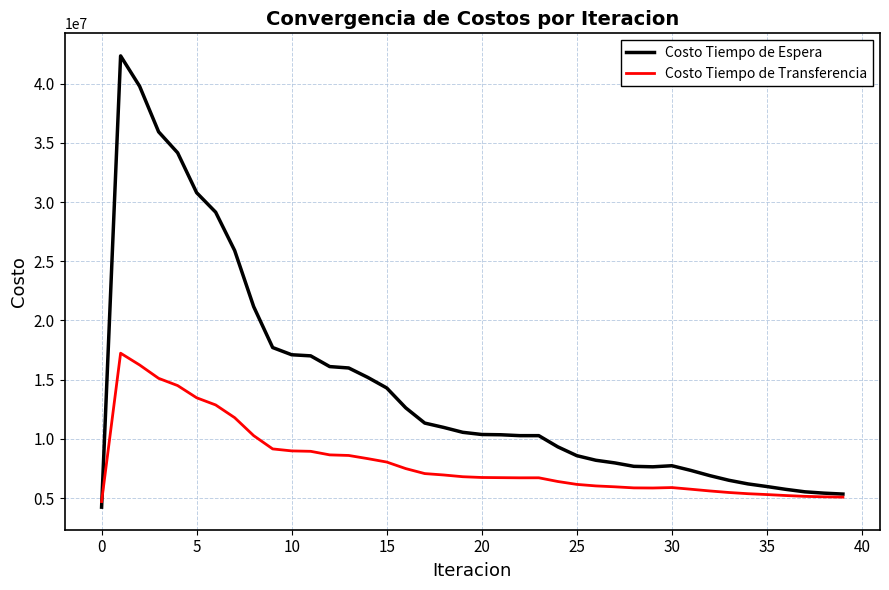

Which series has the largest range (max minus min)?

Costo Tiempo de Espera